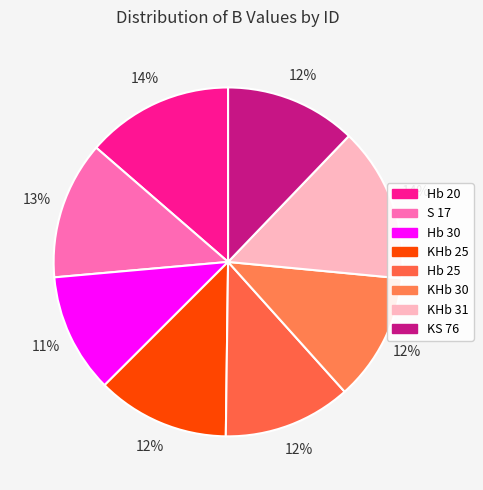

How much of the chart is everything except Hb 20?

86.4%